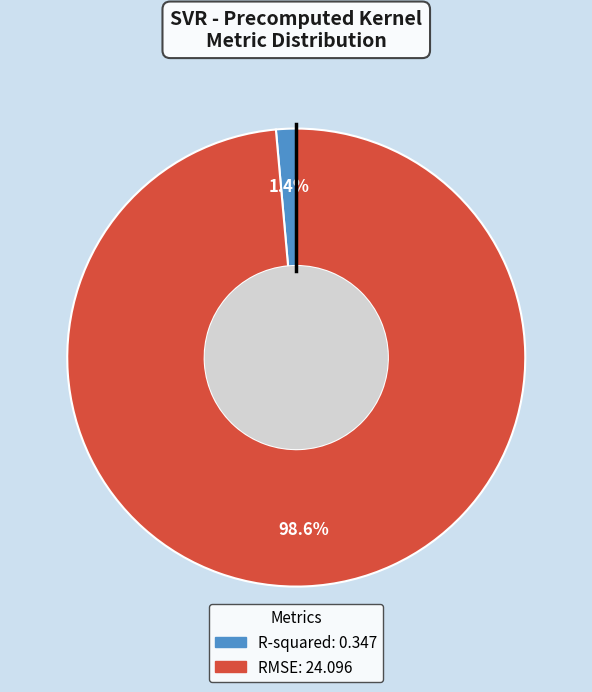

How much of the chart is everything except R-squared?

98.6%